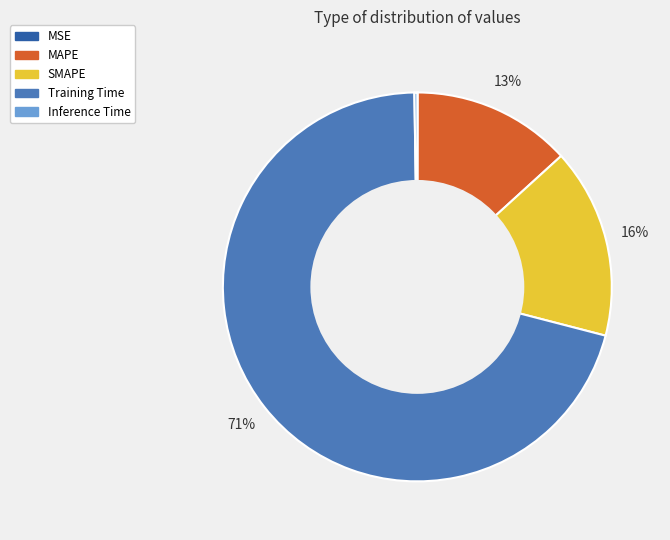

To the nearest percent, what percentage of the pie is SMAPE?

16%